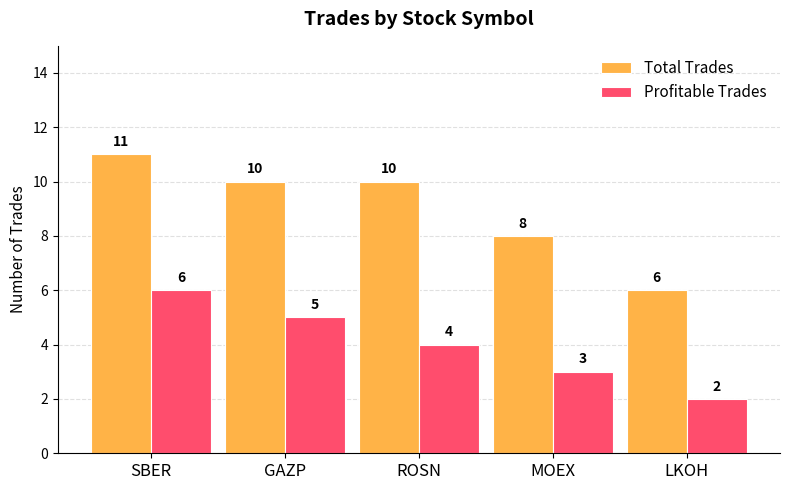

What are all the series names shown in the legend?

Total Trades, Profitable Trades